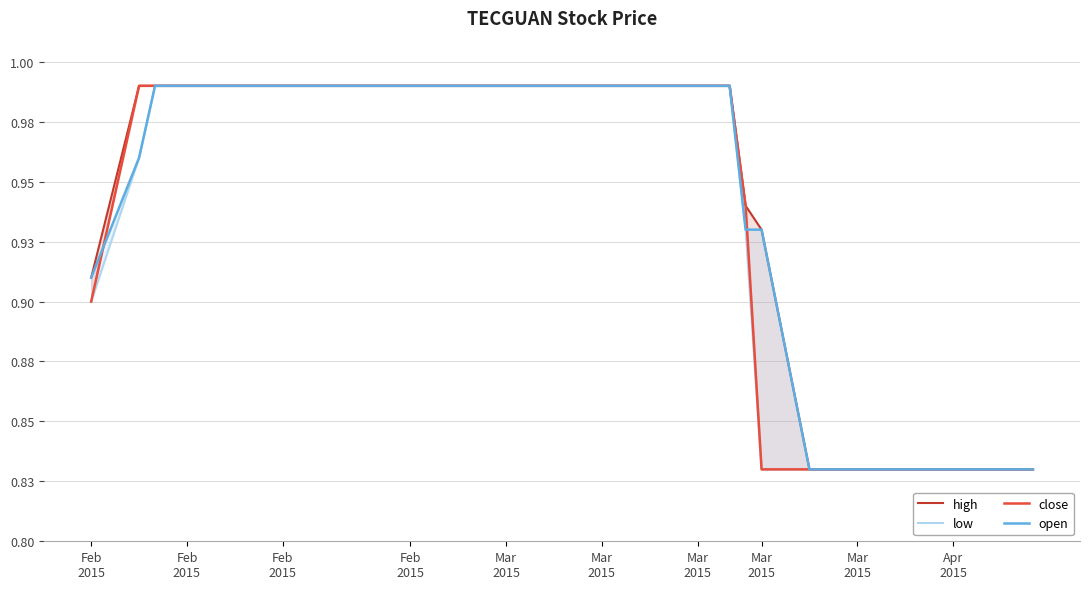

What is the value of the low point at the 13th from the left?

1.0